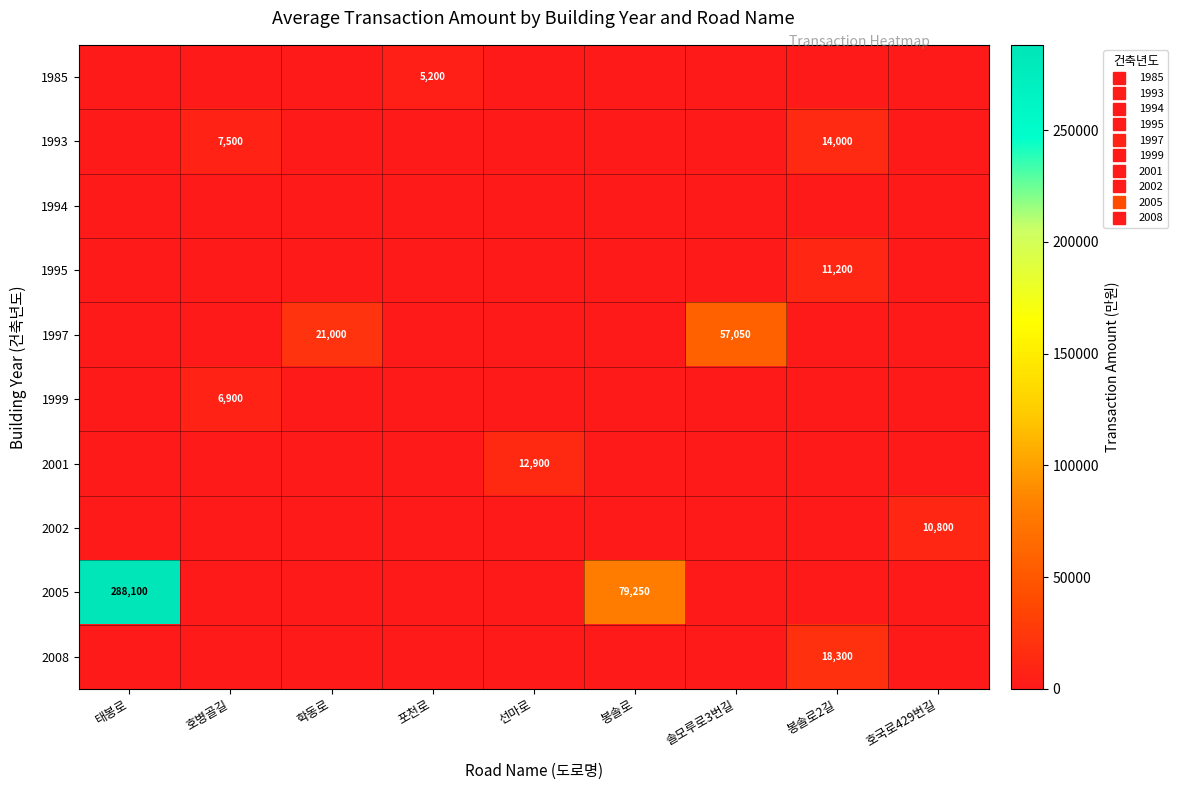

What is the sum of all 2001 values?

12900